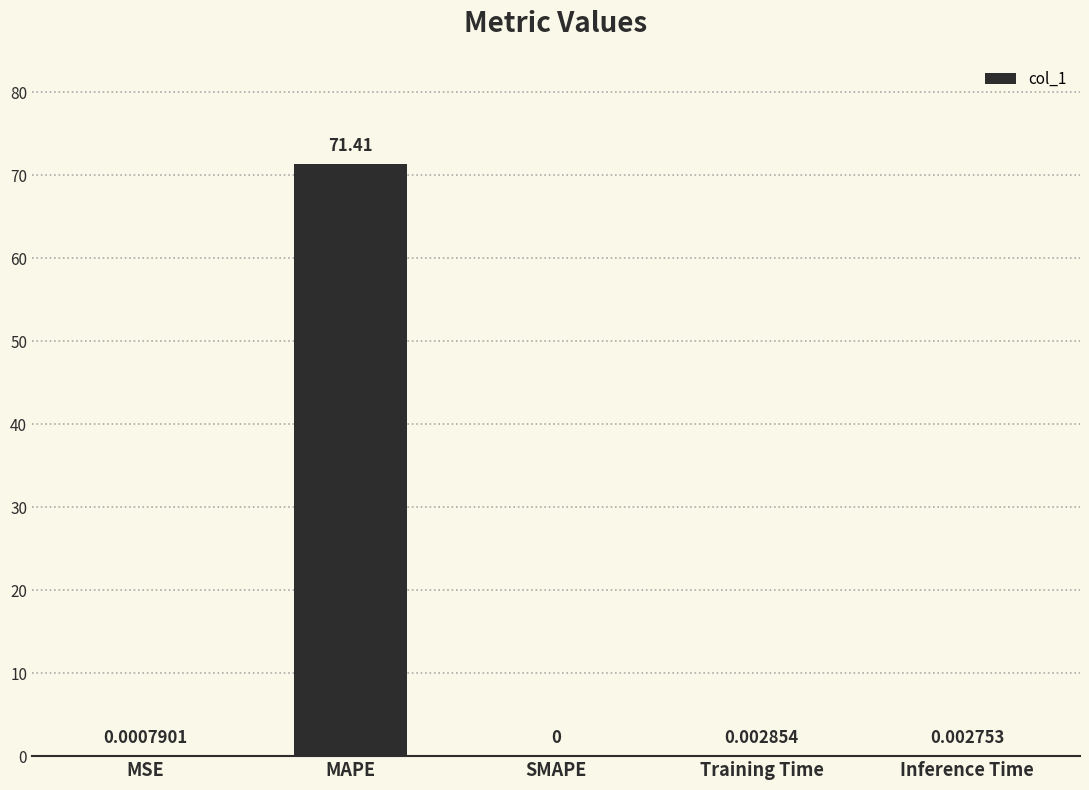

Which label corresponds to the largest value in the chart?

MAPE